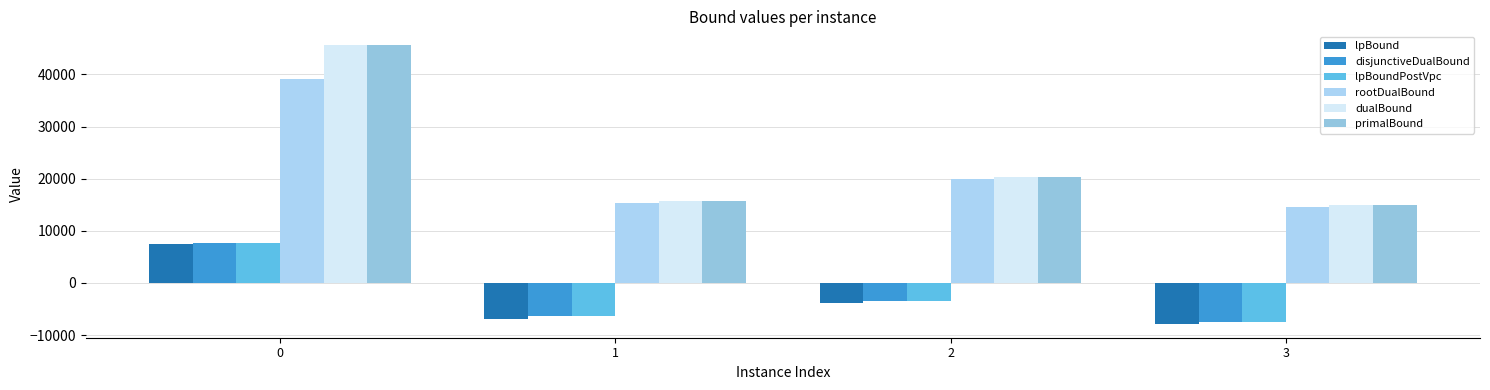

What is the difference between the rootDualBound values at 2 and 1?

4490.7